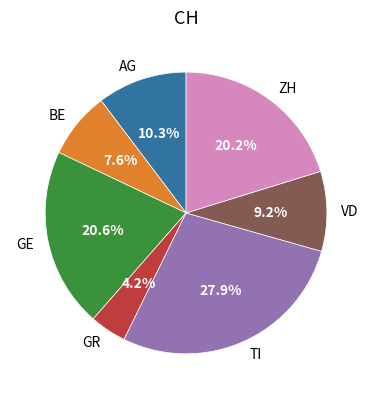

How many segments does this pie chart have?

7